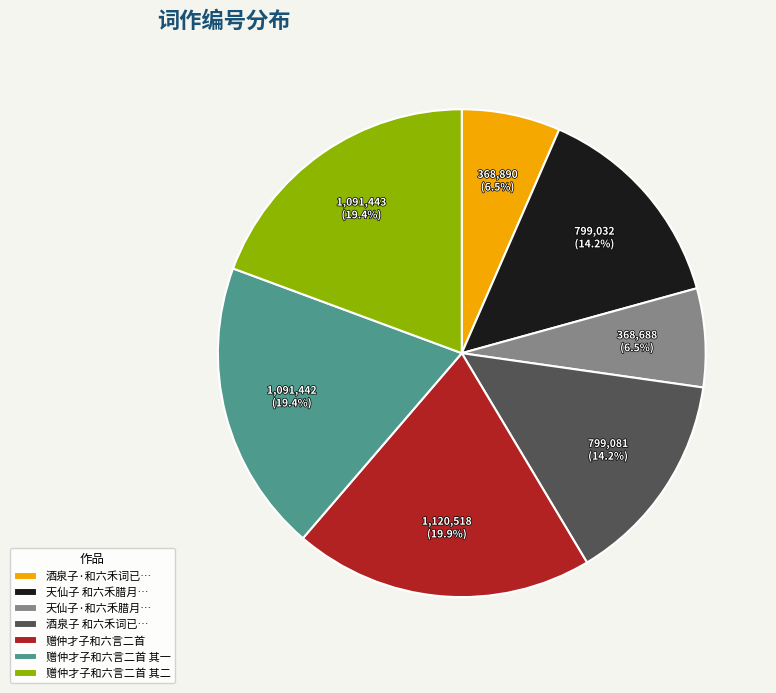

How much of the chart is everything except 赠仲才子和六言二首?

80.1%